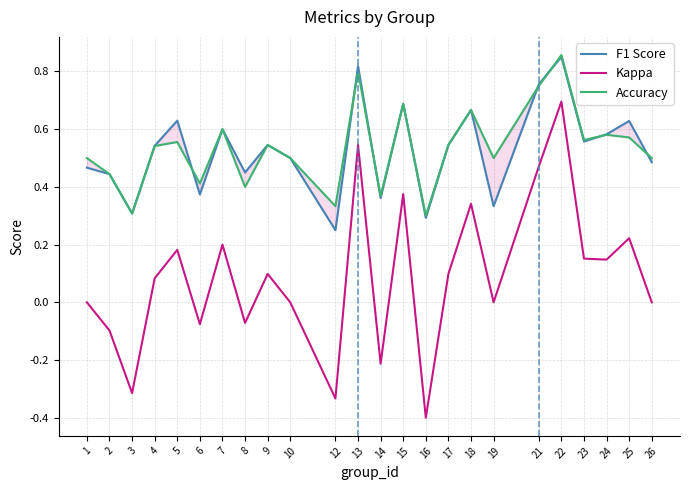

What is the maximum value for Accuracy?

0.9